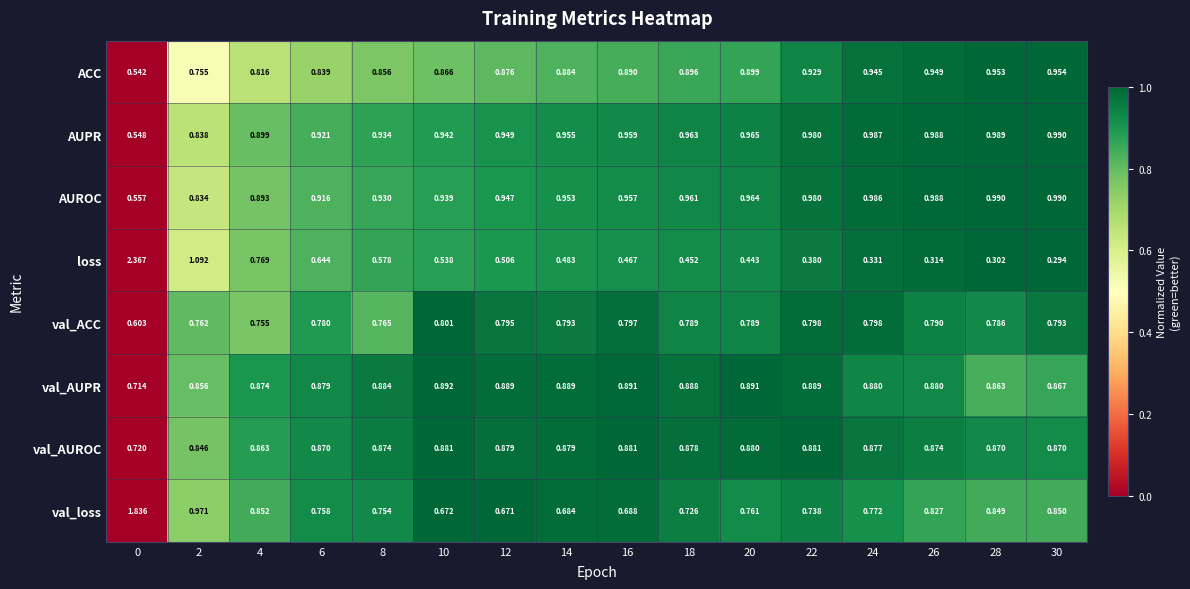

Which series has the largest total across all categories?

AUPR